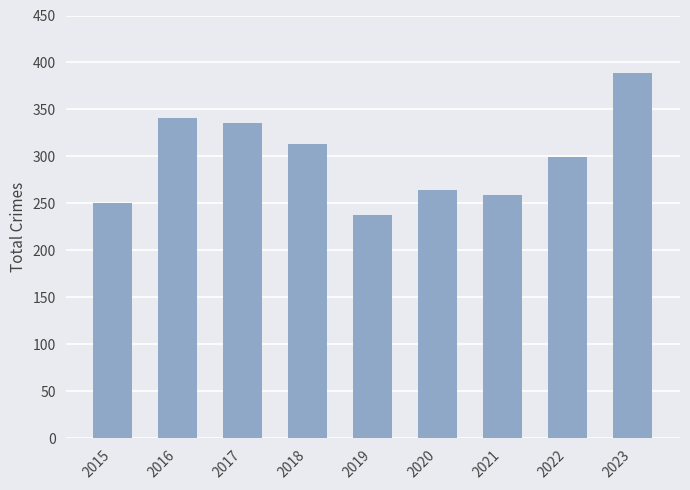

List the labels in order of value, largest first.

2023, 2016, 2017, 2018, 2022, 2020, 2021, 2015, 2019